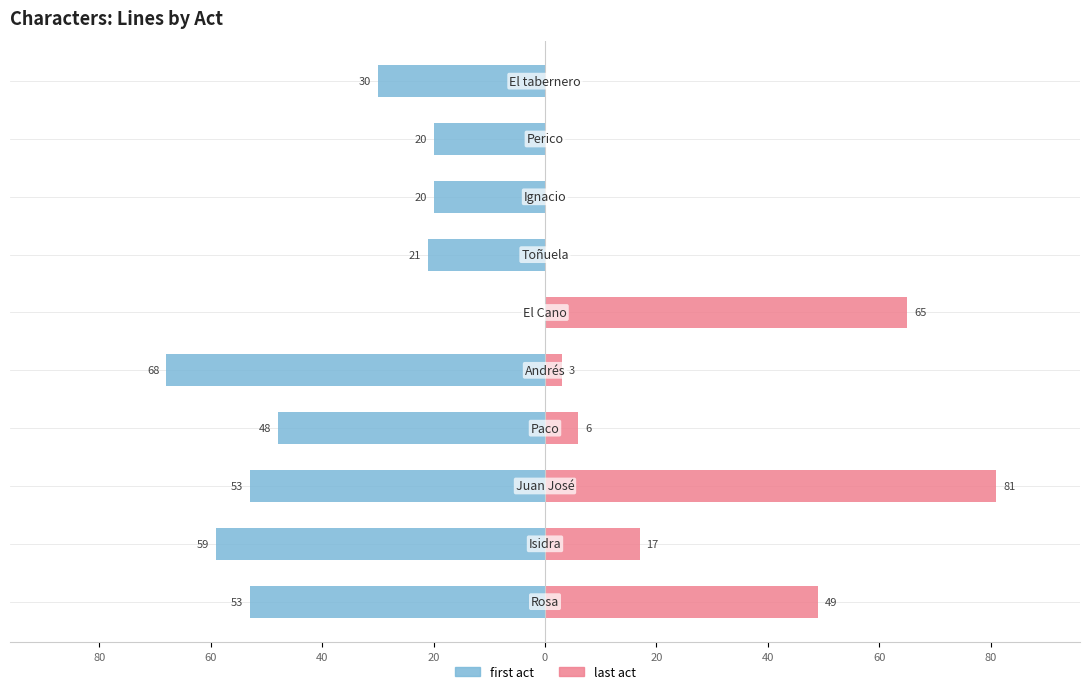

What is the difference between the second highest and second lowest values in the last act series?

65